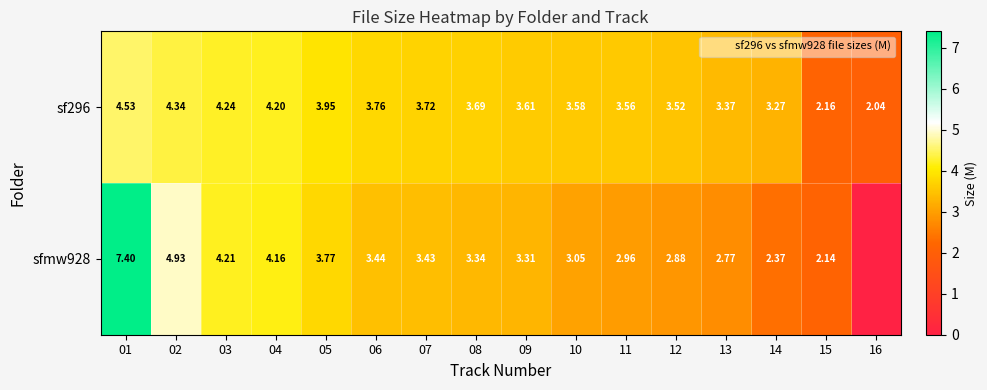

What is the highest value of the sfmw928 series?

7.4